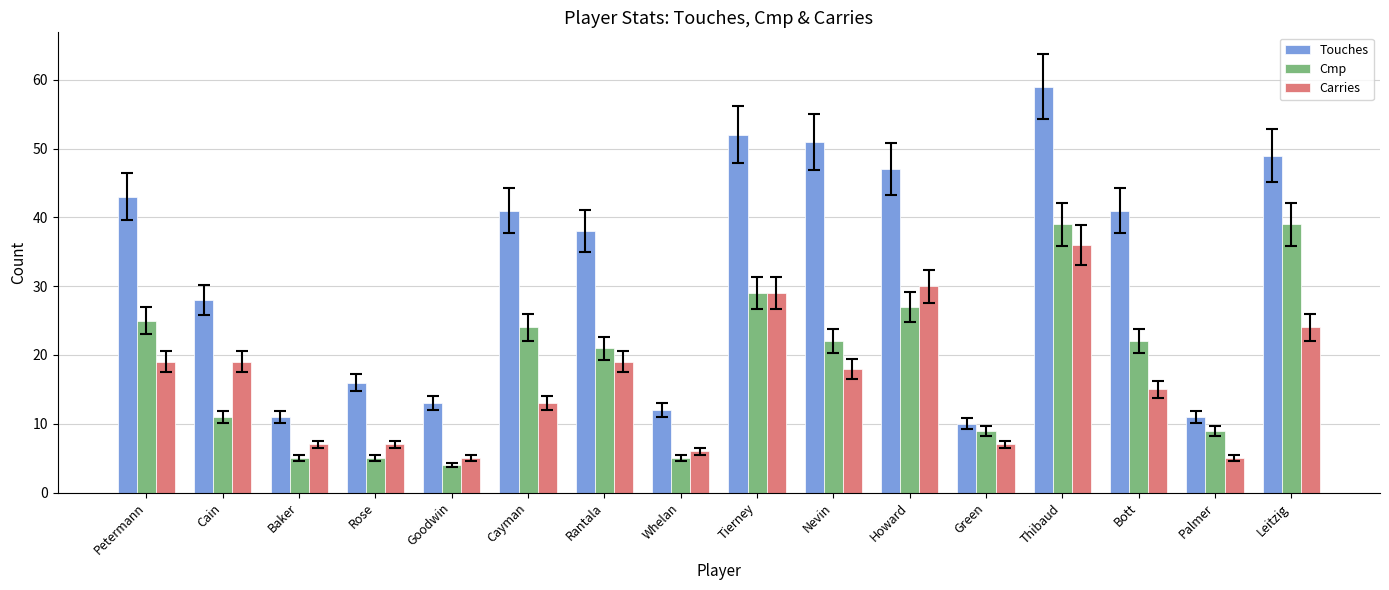

How many distinct data groups are displayed?

3